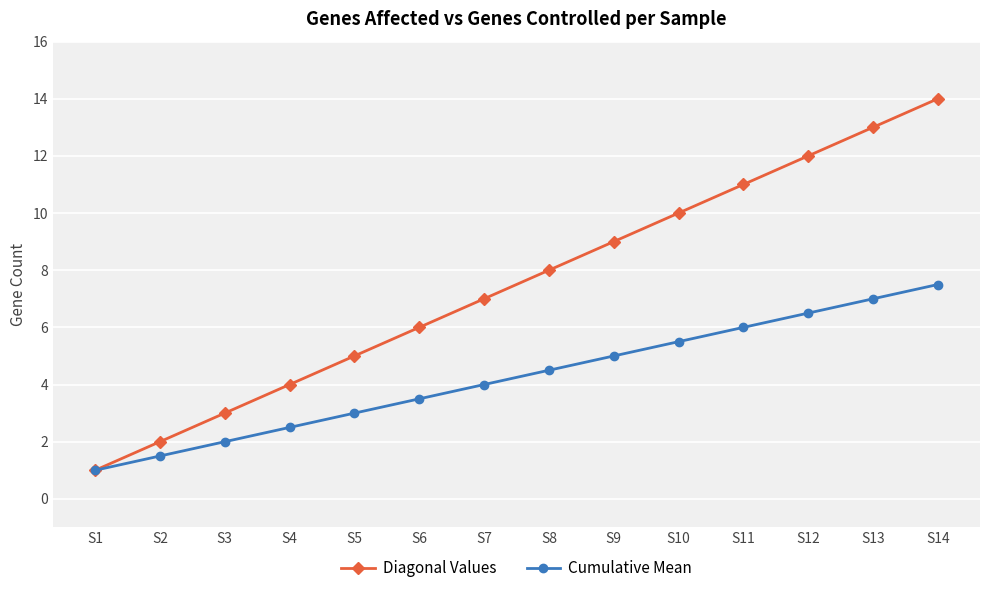

Reading right to left, list all the values displayed in this chart.

Diagonal Values: 14.0	13.0	12.0	11.0	10.0	9.0	8.0	7.0	6.0	5.0	4.0	3.0	2.0	1.0
Cumulative Mean: 7.5	7.0	6.5	6.0	5.5	5.0	4.5	4.0	3.5	3.0	2.5	2.0	1.5	1.0